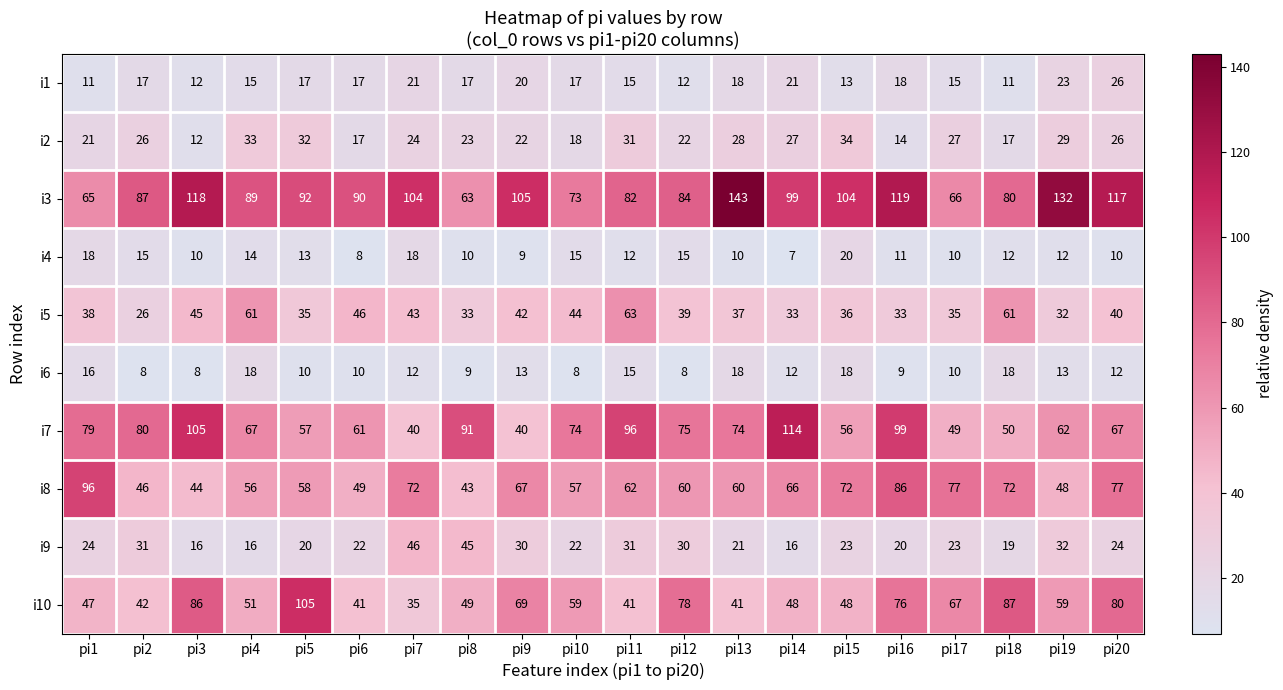

Rank the series by their maximum value, from lowest to highest.

i6, i4, i1, i2, i9, i5, i8, i10, i7, i3